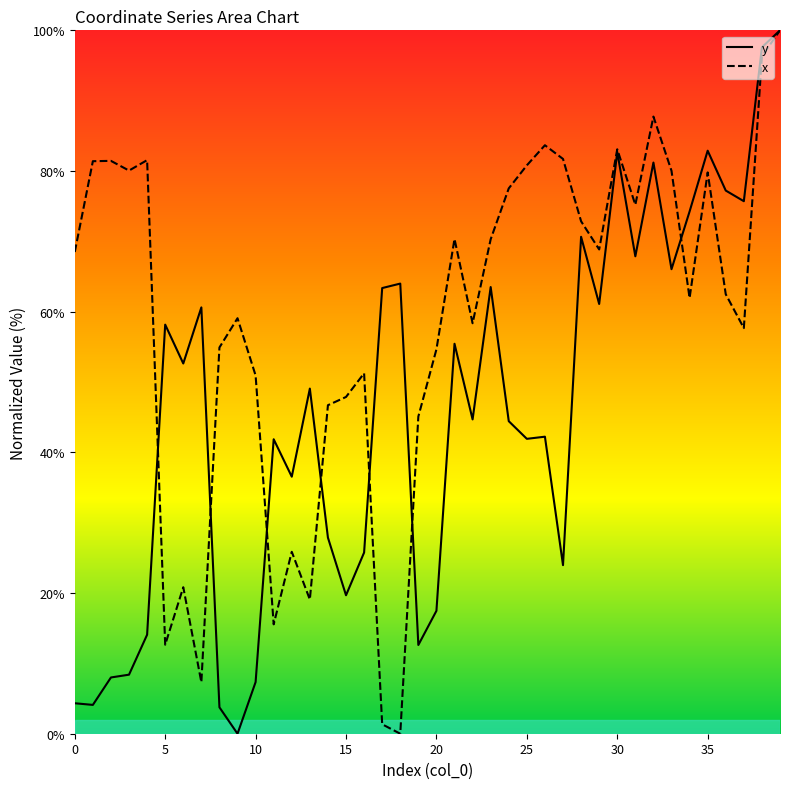

What is the difference between the maximum and minimum values in the x series?

100.0